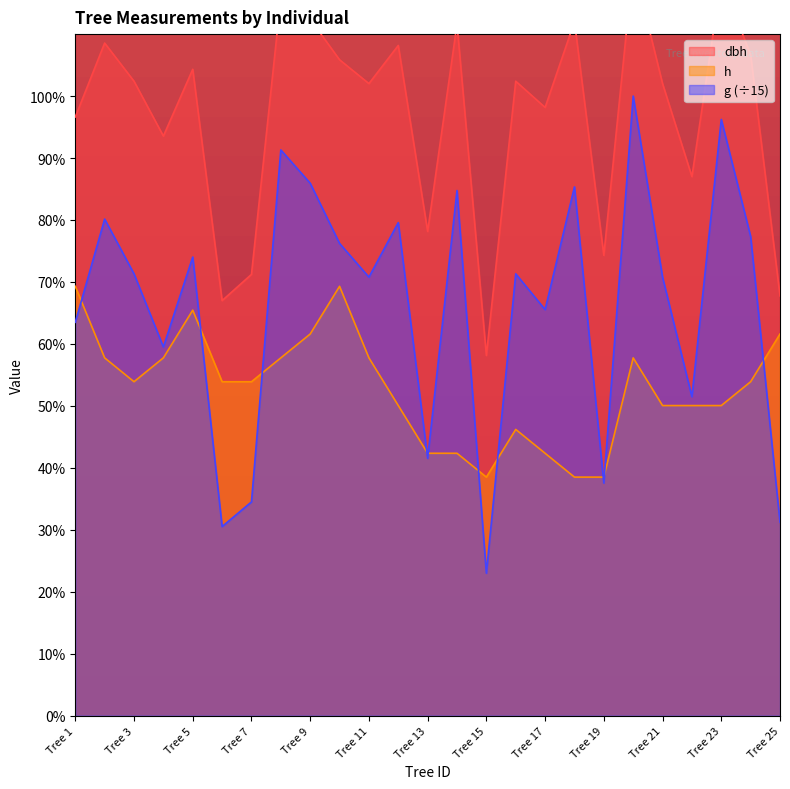

What is the sum of the dbh values at Tree 25 and Tree 22?

20.1